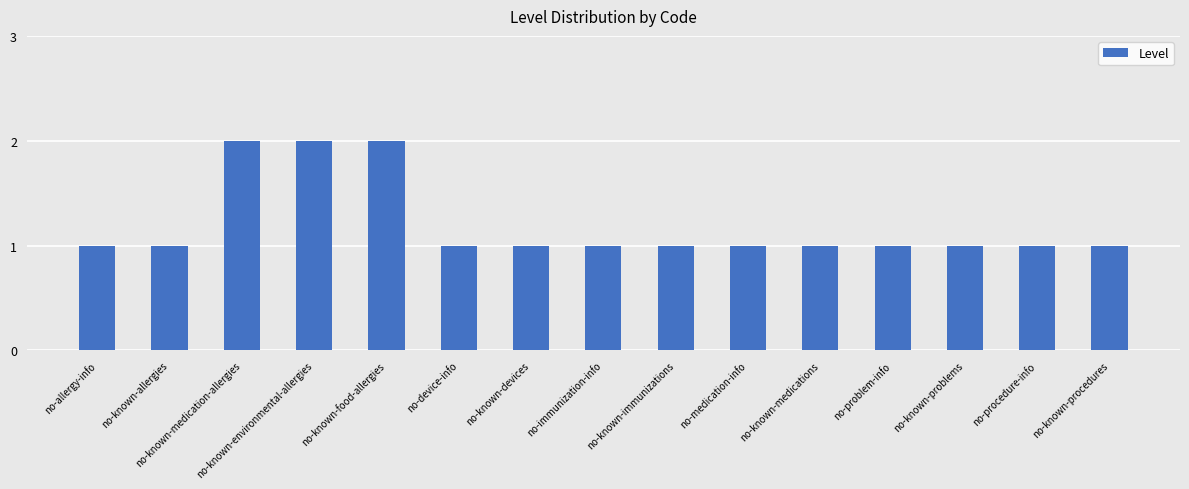

Approximately how many times larger is the value at no-procedure-info compared to no-known-problems?

1.0